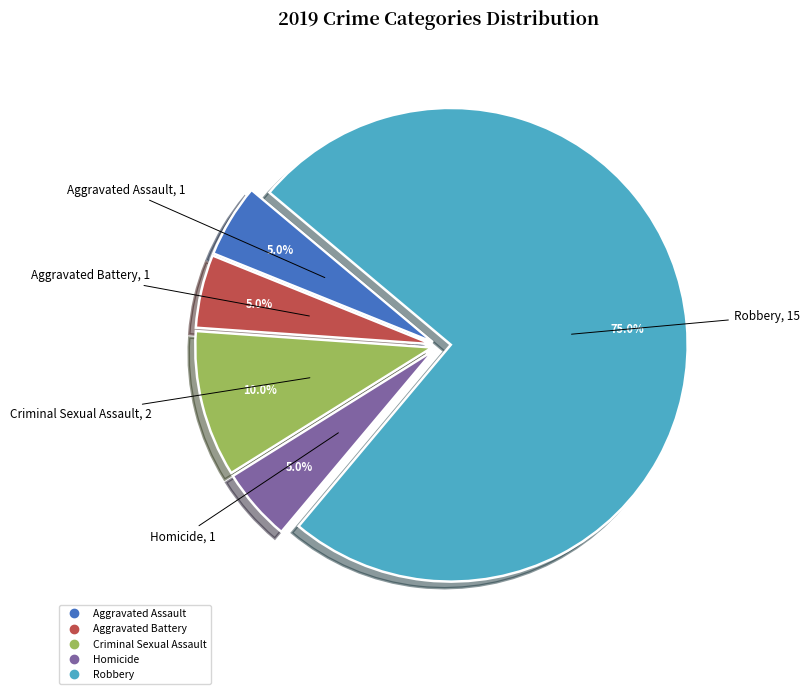

Does Robbery represent more than half of the total?

Yes